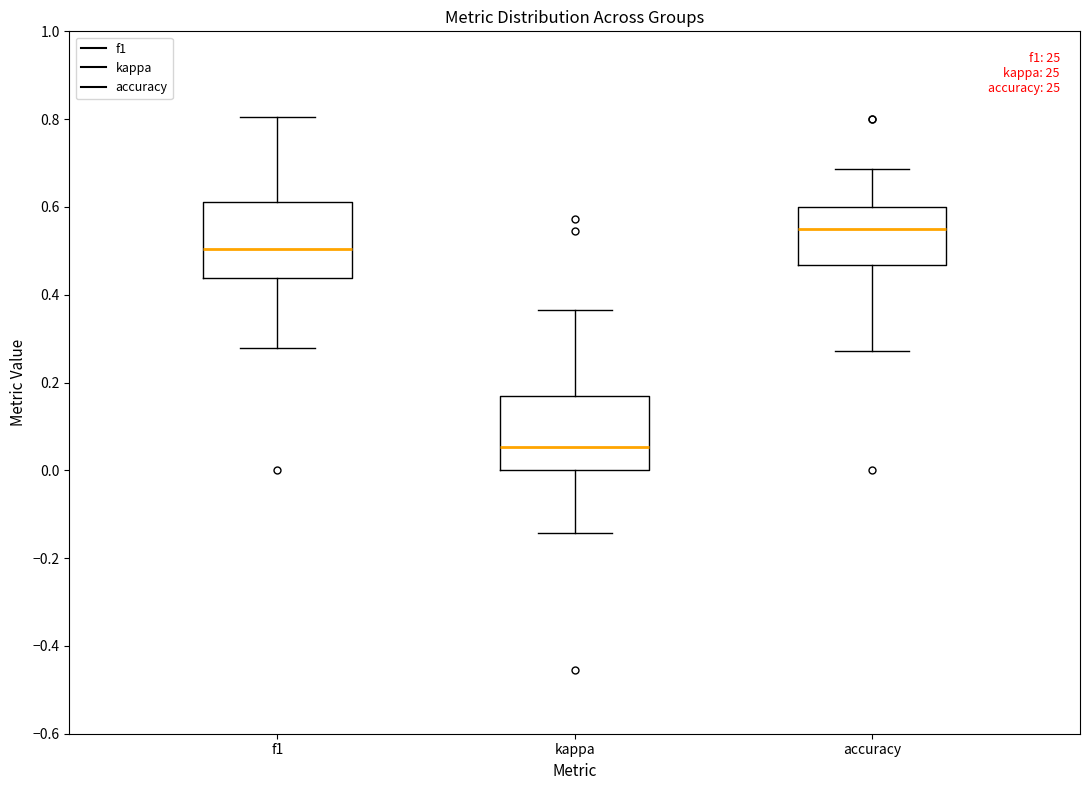

Reading left to right, transcribe this box plot: for each box, give where its median line is, the range the box spans, and where its two whiskers end, as read against the y-axis. The values are not printed on the chart, so give them approximately, as read against the axis.

f1: median 0.50, box 0.44 to 0.62, whiskers 0.28 to 0.80
kappa: median 0.06, box 0.00 to 0.16, whiskers -0.14 to 0.36
accuracy: median 0.56, box 0.46 to 0.60, whiskers 0.28 to 0.68